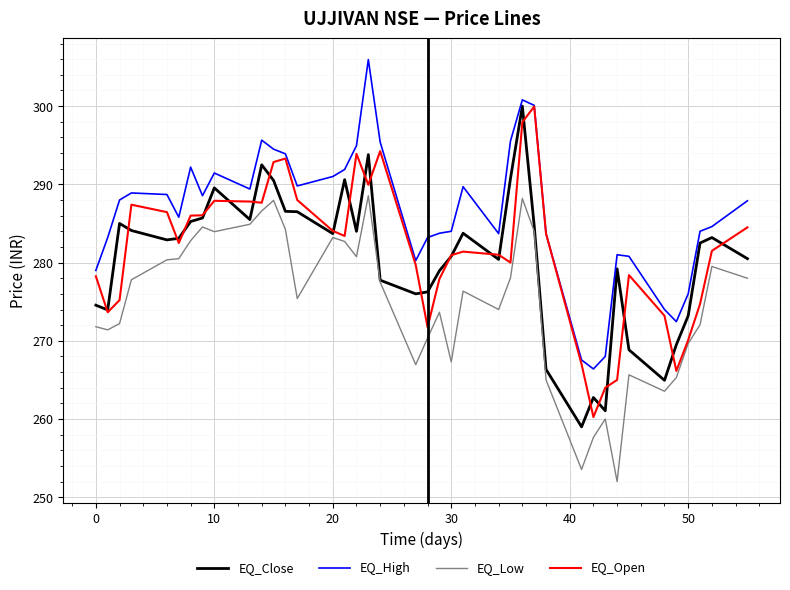

True or false: EQ_Low and EQ_High intersect in this chart.

False